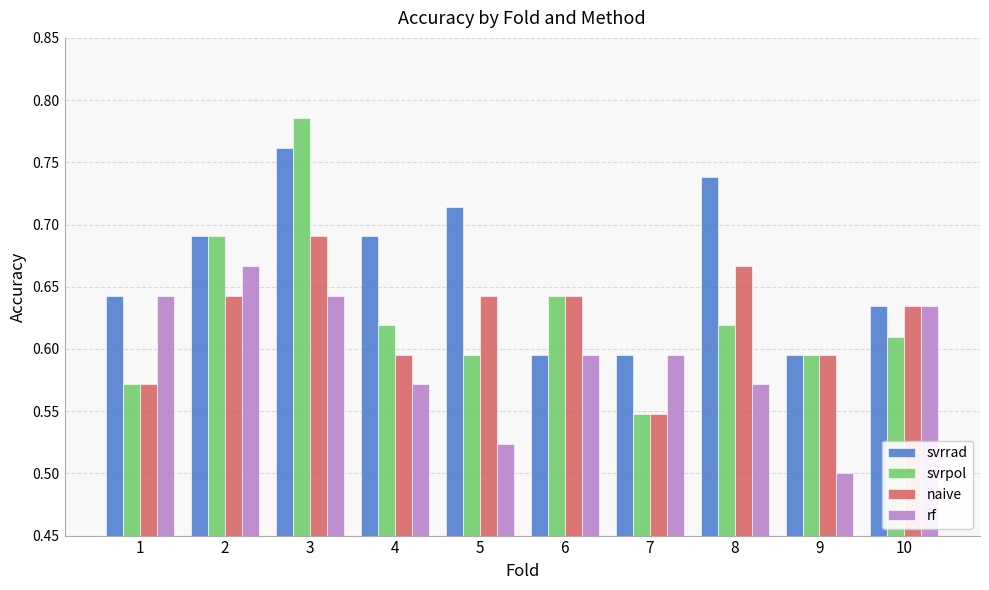

The rf series shows 0.8 at 8. True or false?

False